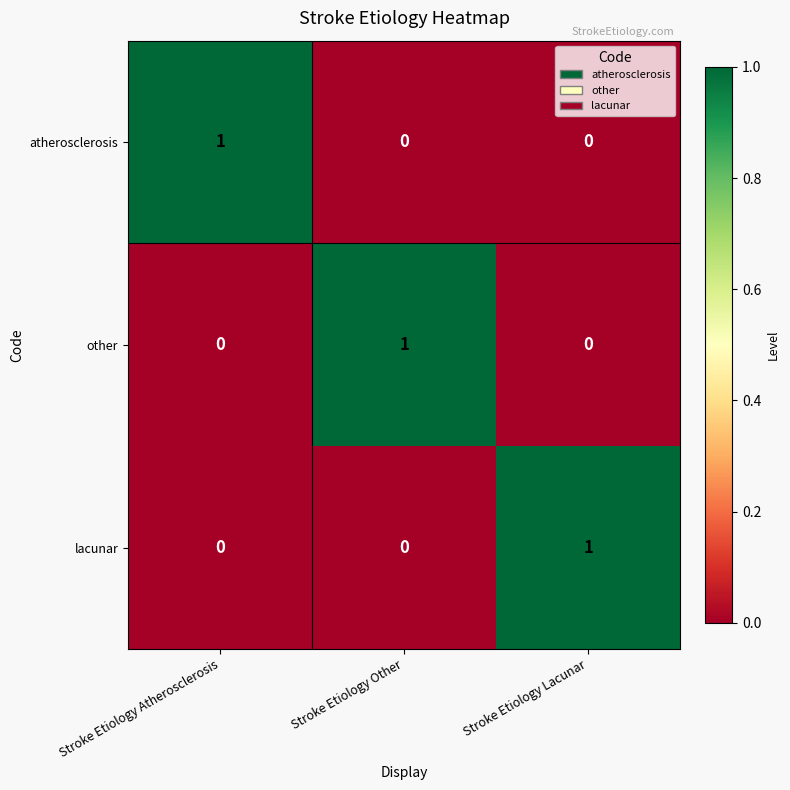

What is the total value across all series at Stroke Etiology Lacunar?

1